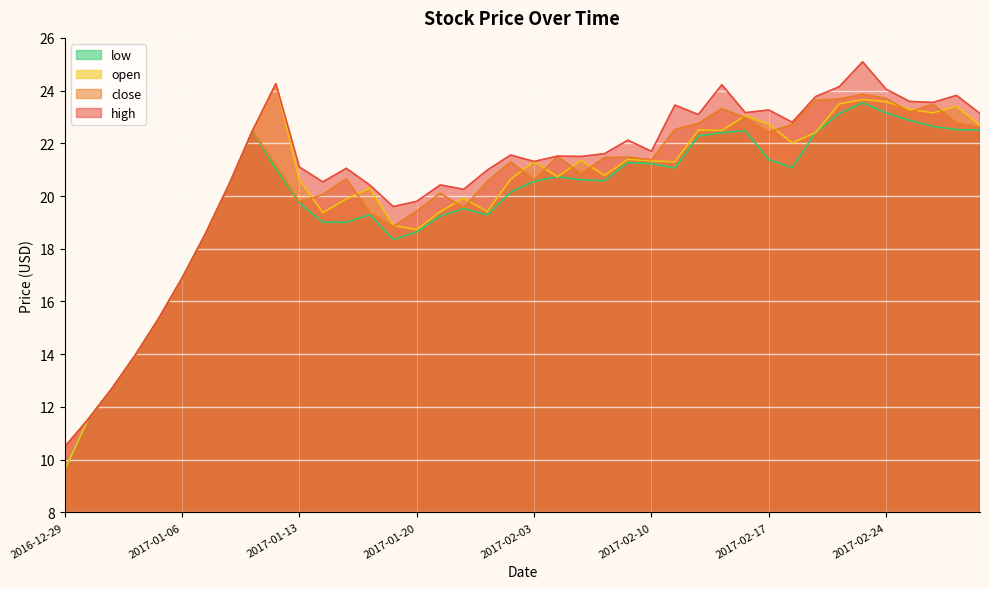

What position from the left is 2017-02-06?

22